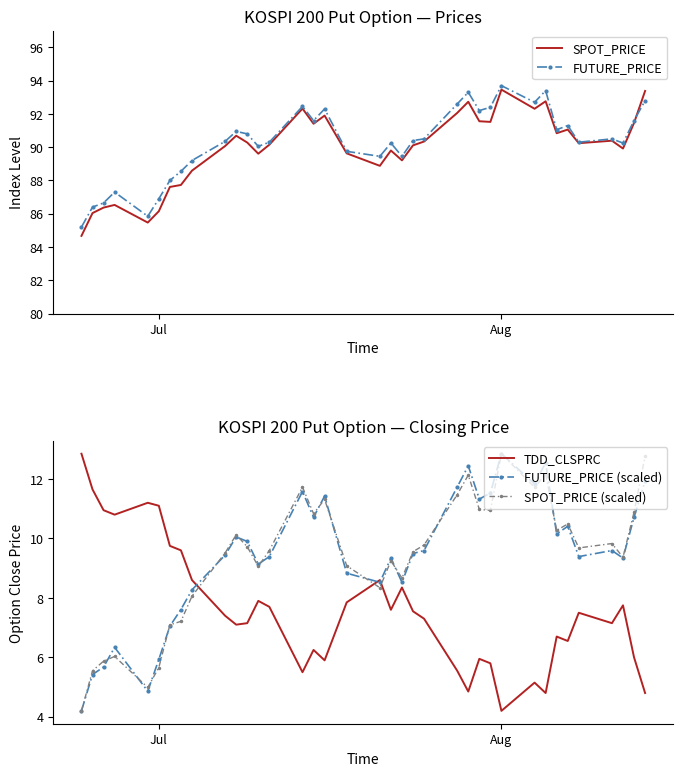

In TDD_CLSPRC, how many points are higher than both neighbors (excluding endpoints)?

10